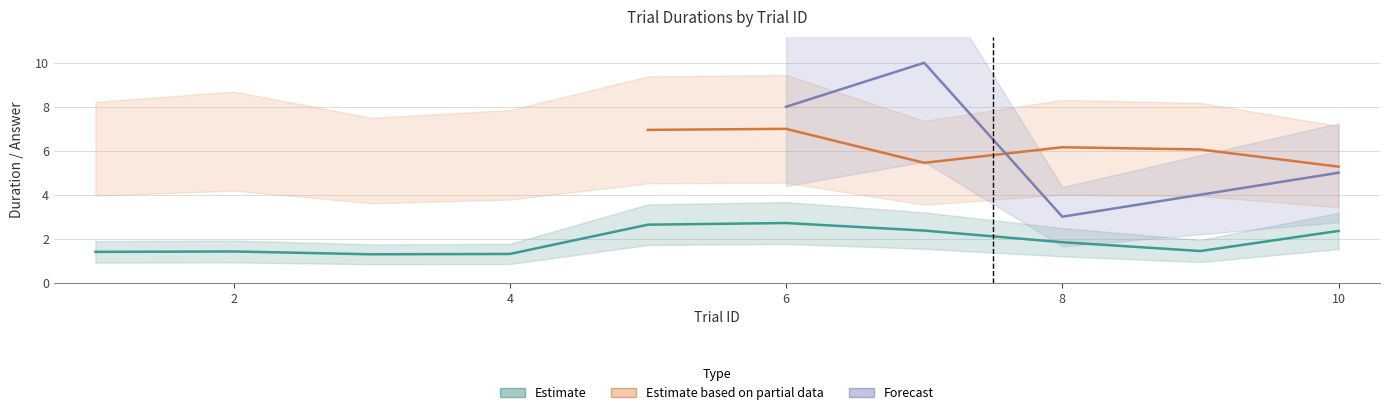

At which label does isiDuration reach its minimum?

3